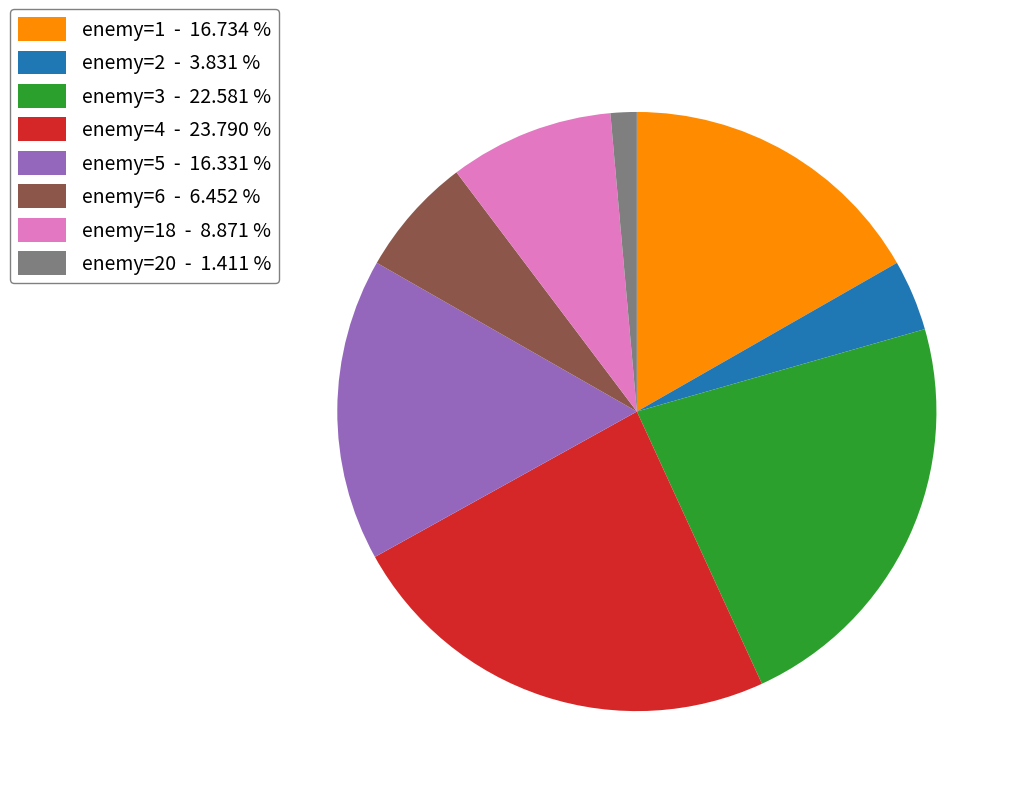

Is the sum of enemy=18 - 8.871 % and enemy=3 - 22.581 % greater than half?

No